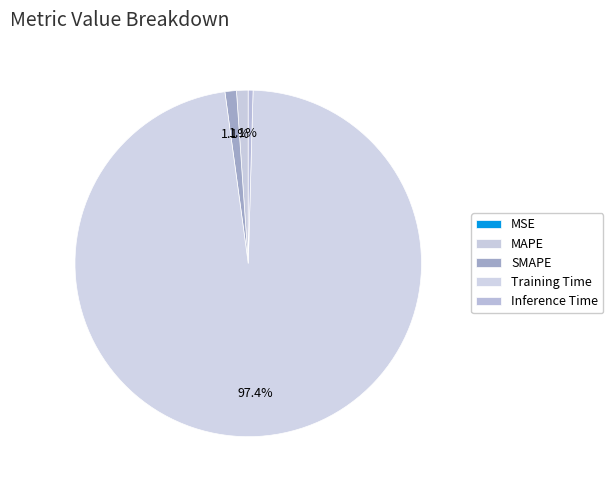

Combined, what portion of the pie is MAPE and SMAPE?

2.2%